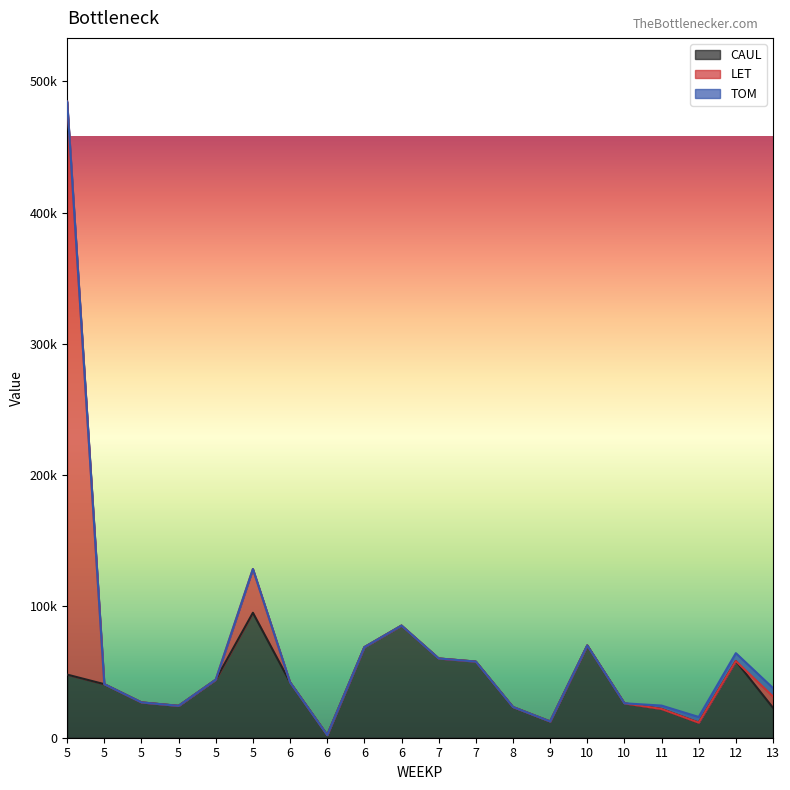

What are all the series names shown in the legend?

CAUL, LET, TOM